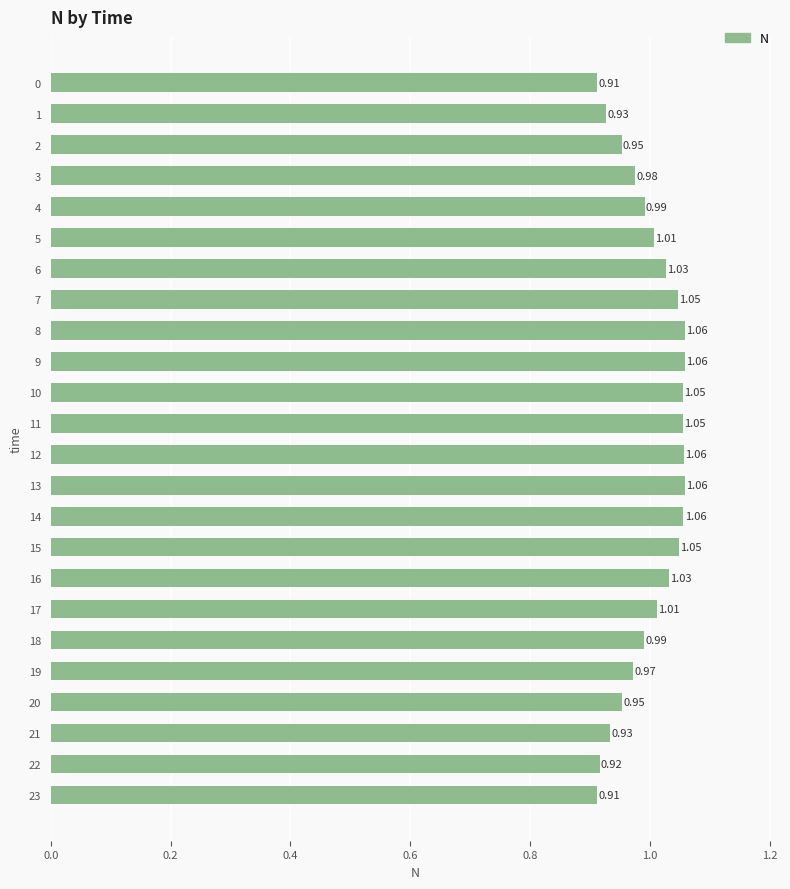

What is the sum of all values?

24.0